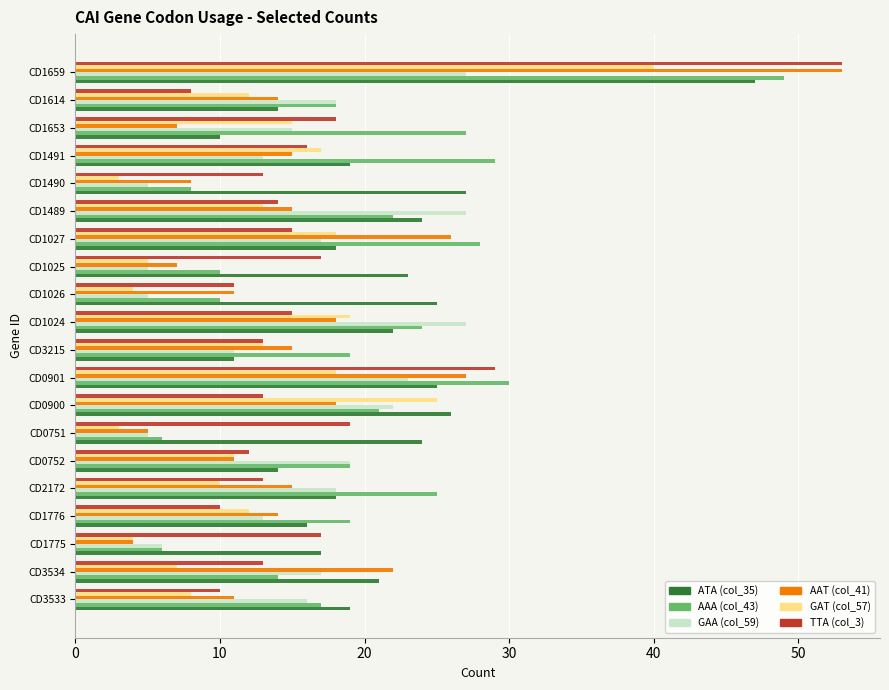

At which category is the sum across all series the highest?

CD1659